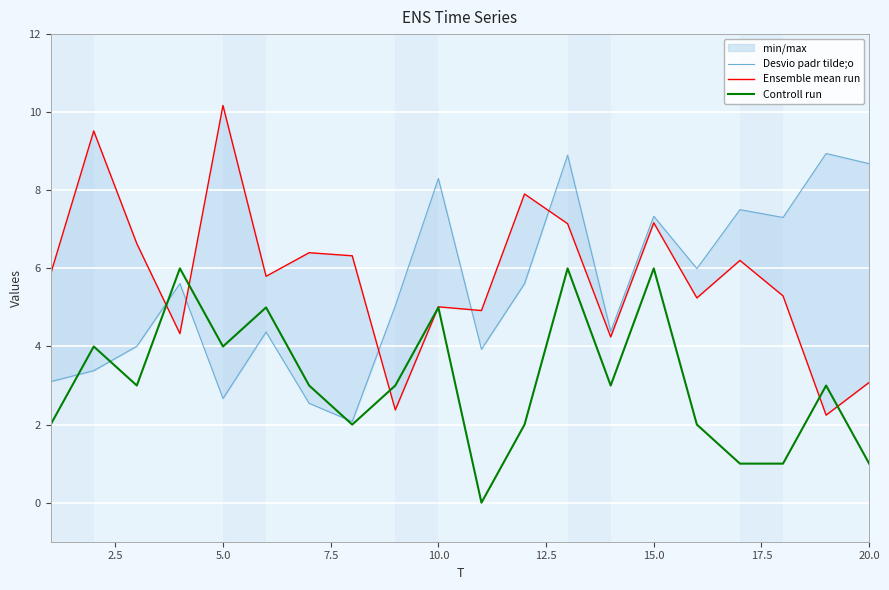

How many times do Controll run and Desvio padr tilde;o cross each other?

4